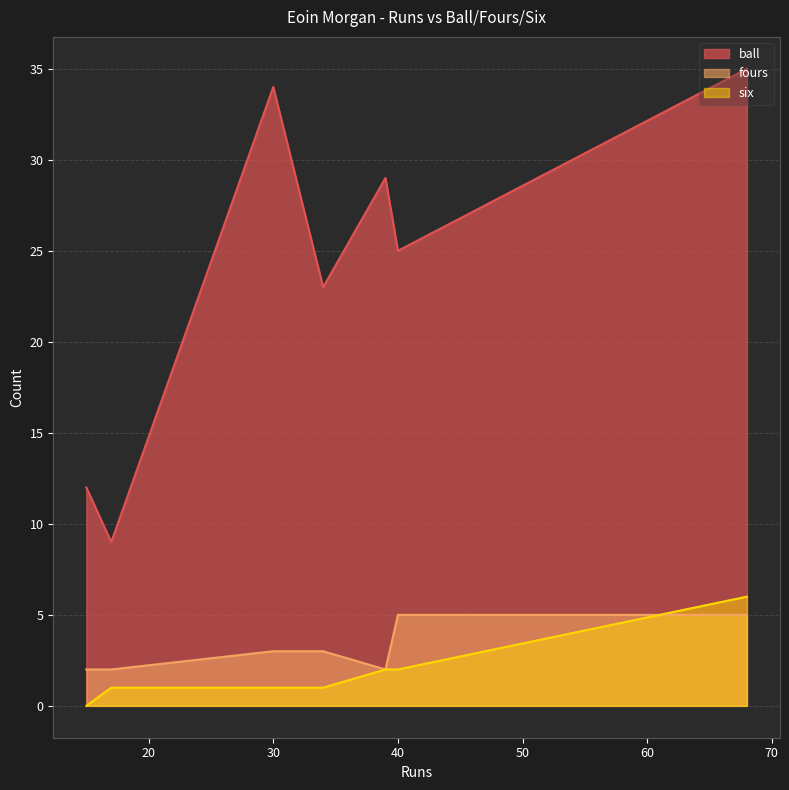

How many data points in ball are above 25?

3